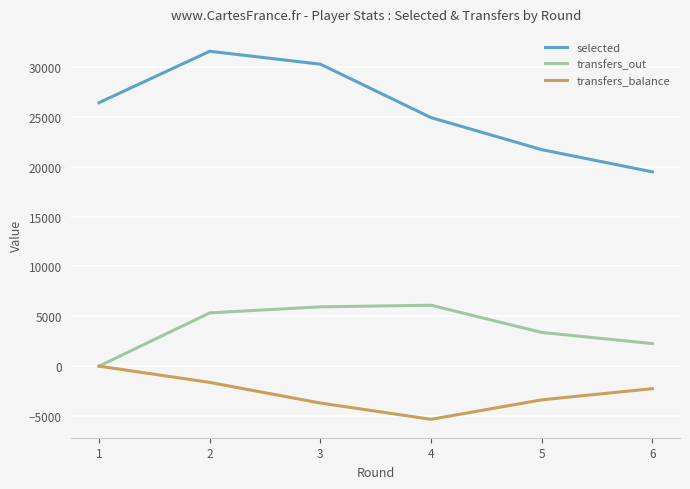

Is this an area chart (filled region under the line)?

No